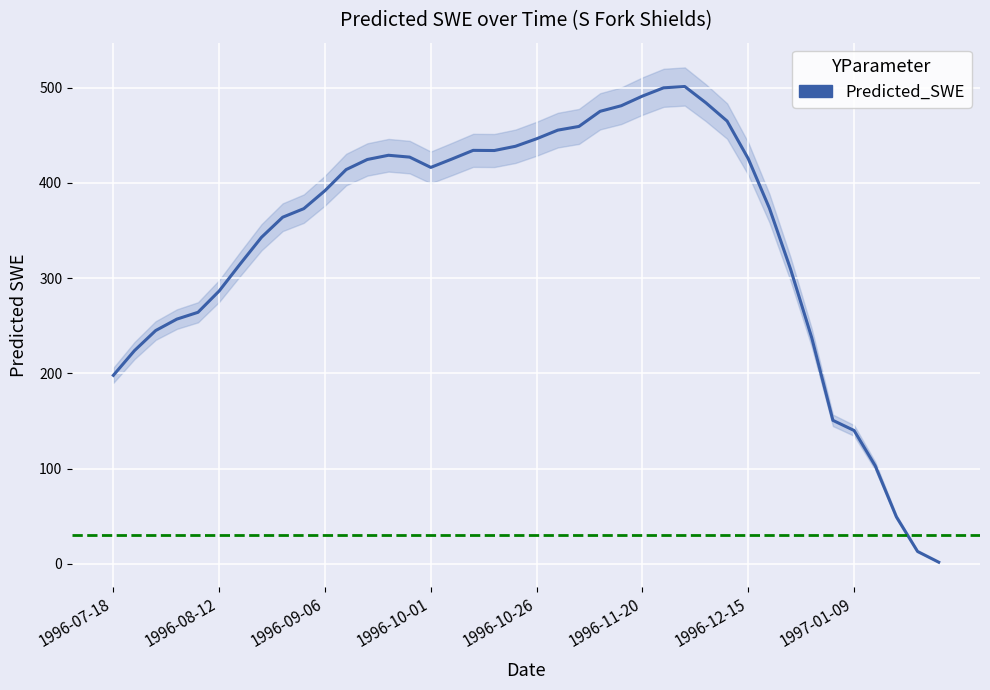

Is it true that the value at 24 is 480.9?

True